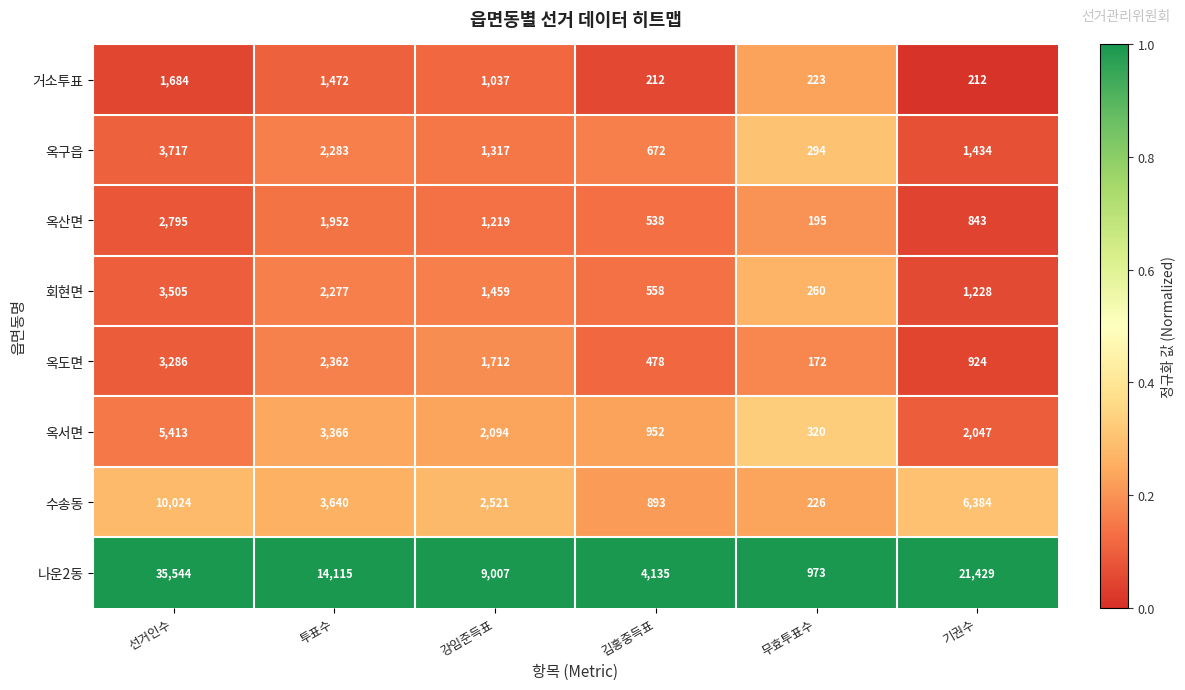

What is the total value across all series at 선거인수?

65968